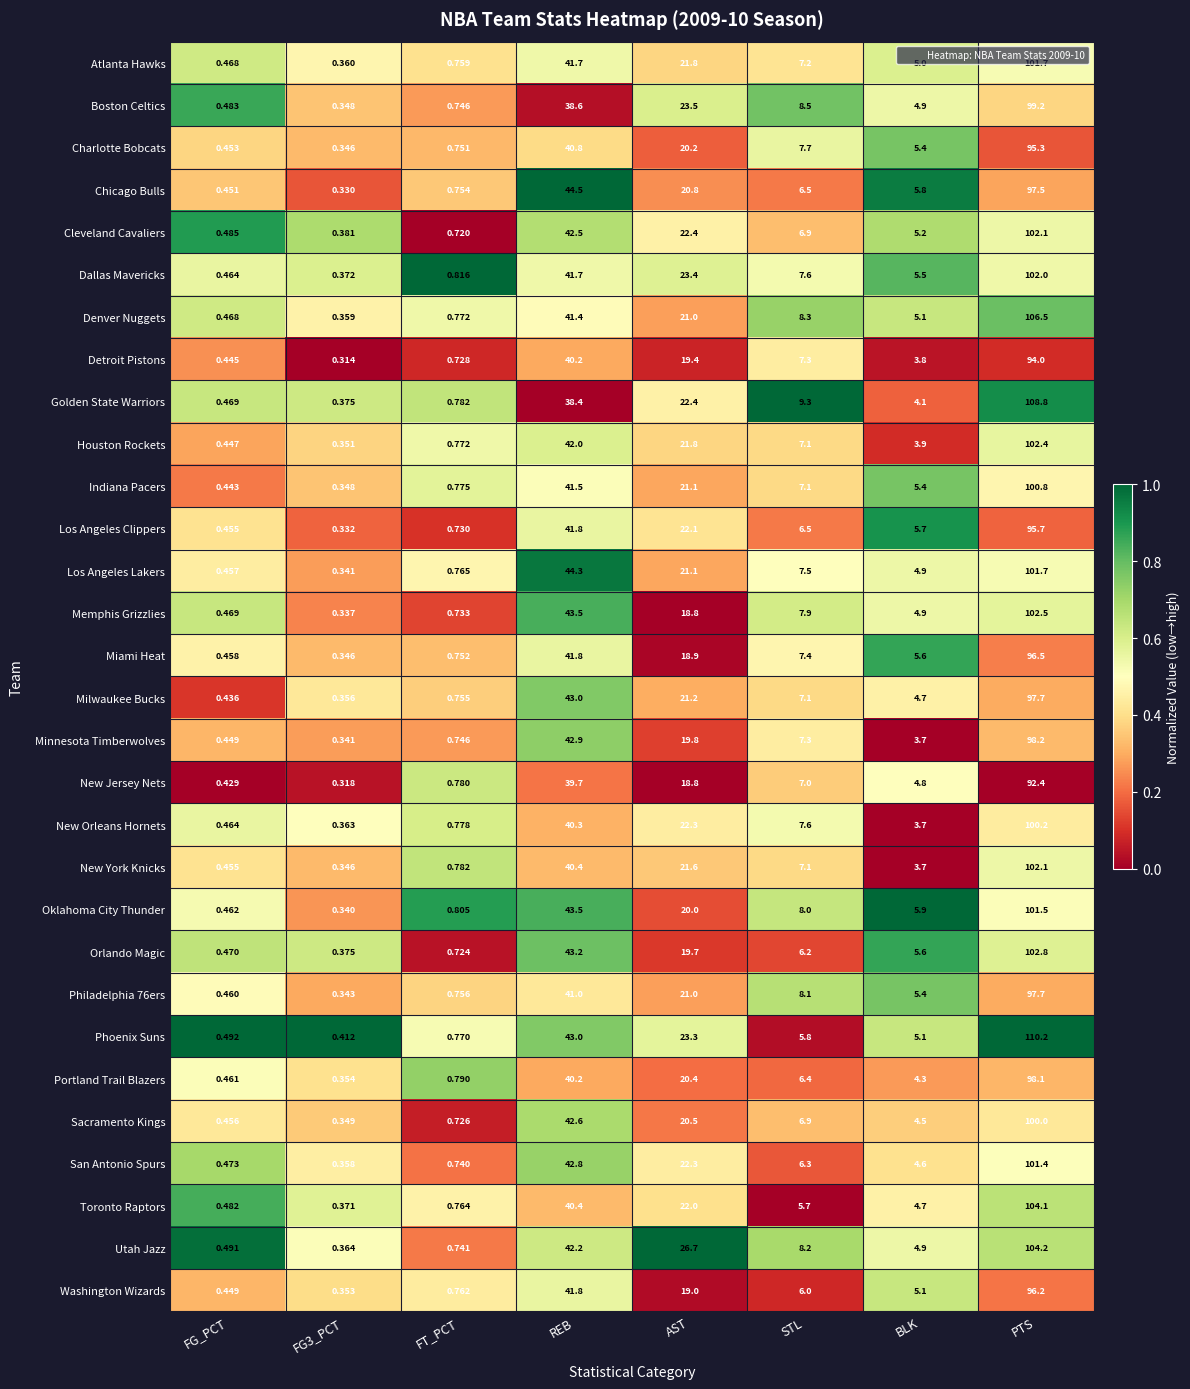

Is the value of Boston Celtics at FG3_PCT greater than the value of Toronto Raptors at STL?

No